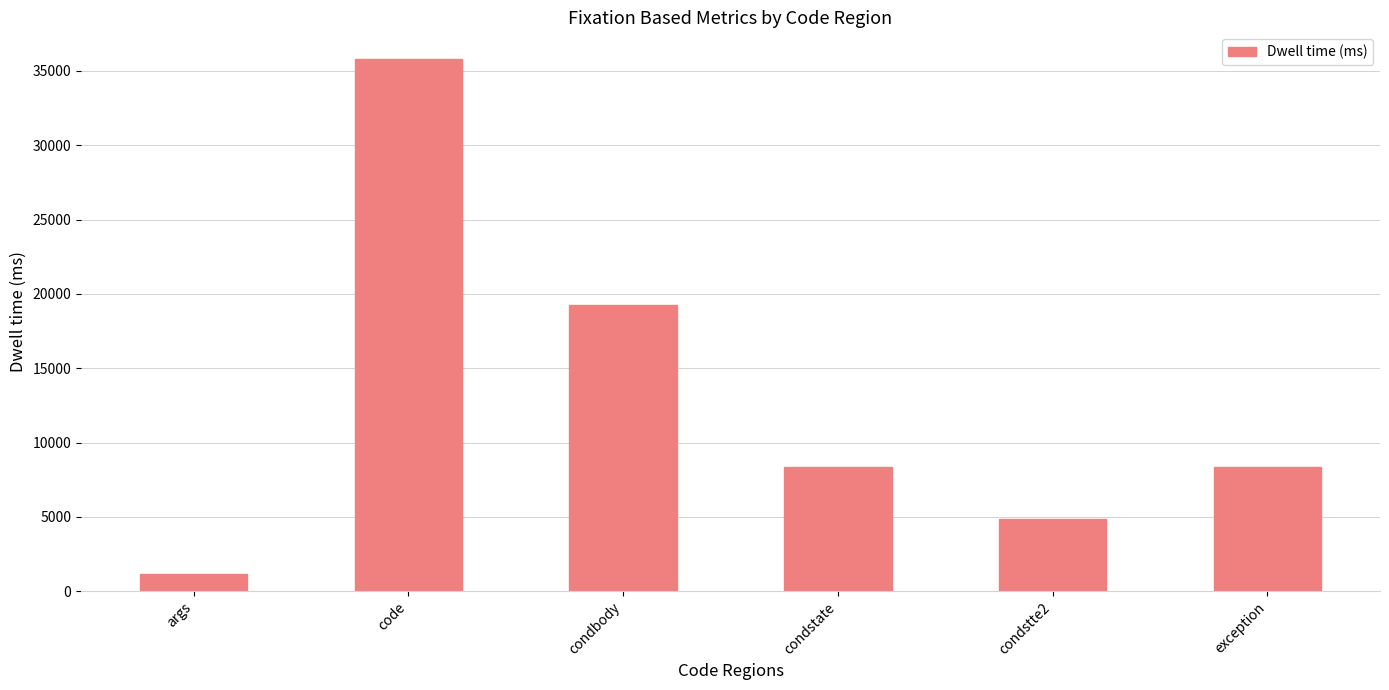

Between code and condstate, which is larger?

code